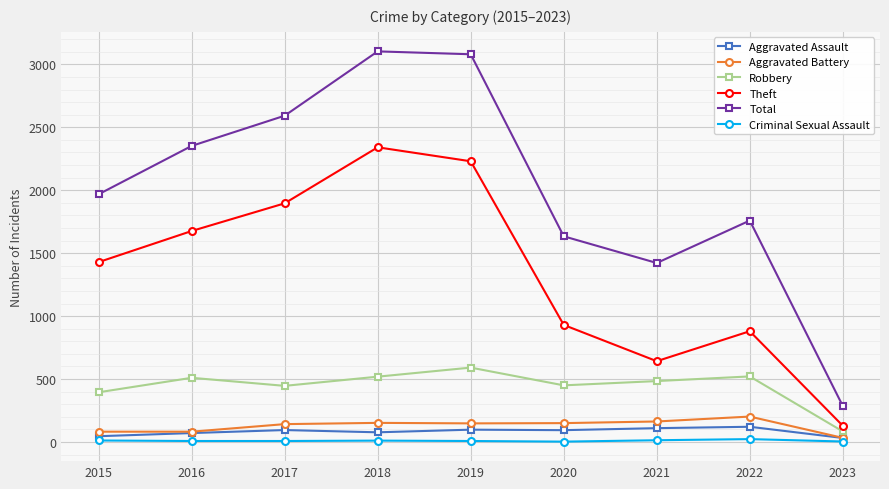

What is the value of the Aggravated Battery point at the 7th from the left?

163